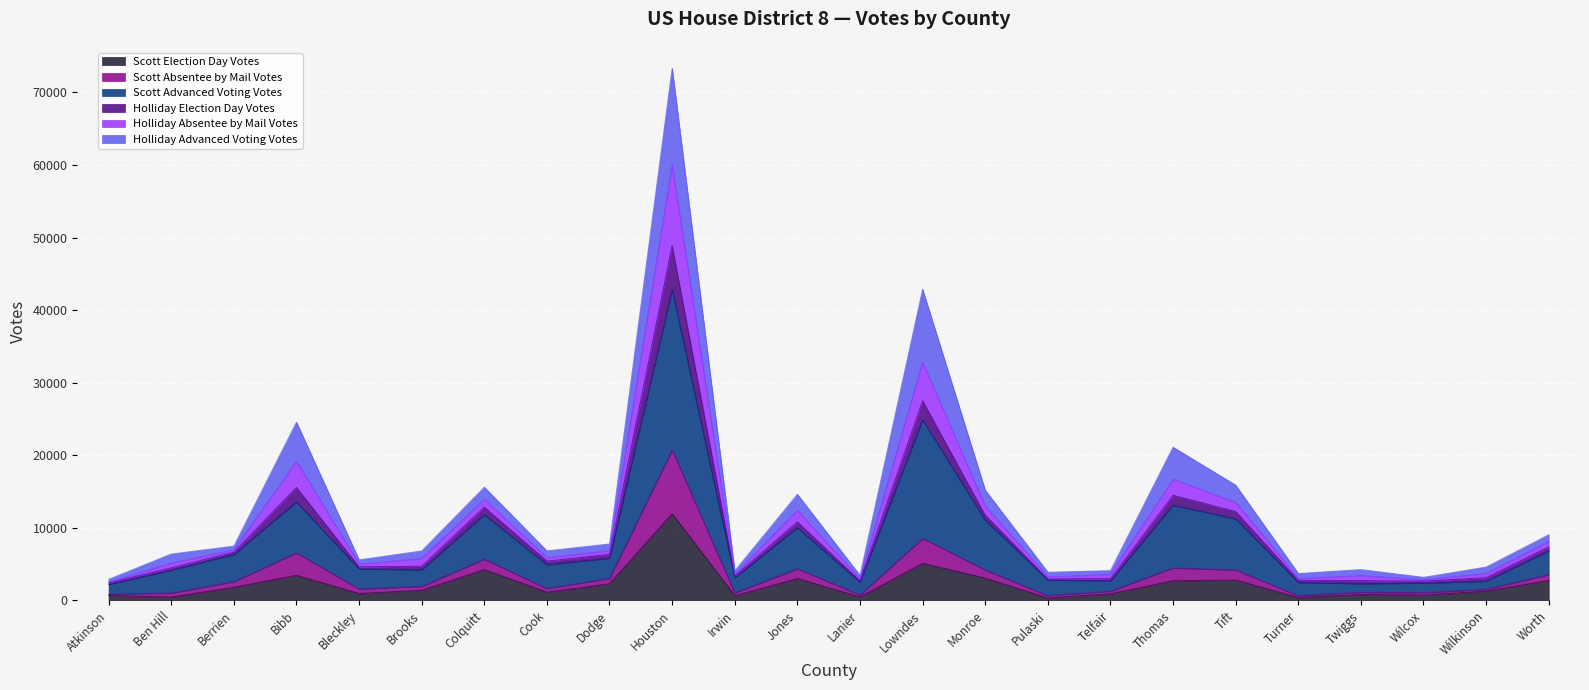

What is the highest value of the Scott Election Day Votes series?

11953